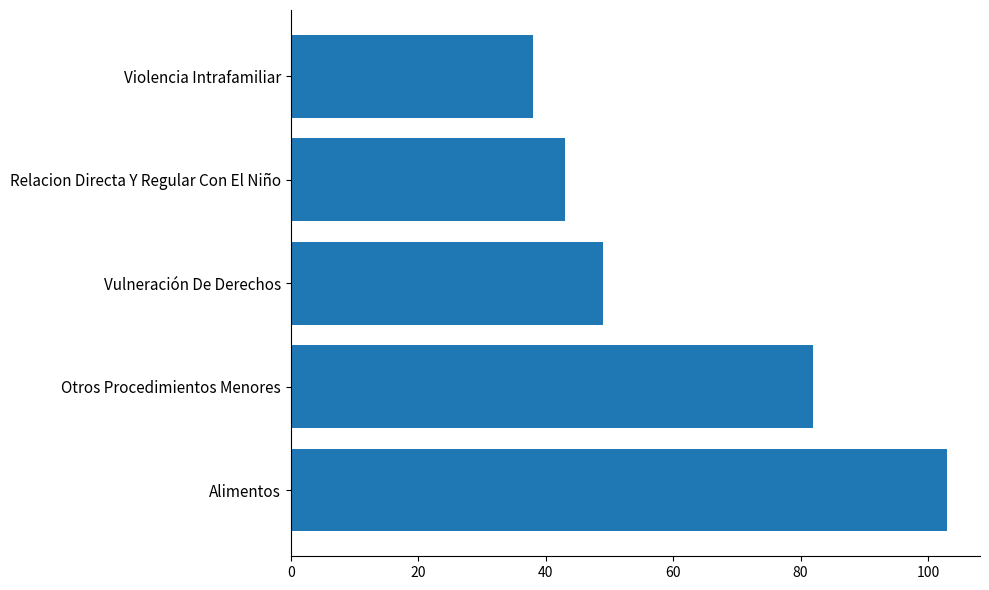

Is it true that the value at Violencia Intrafamiliar is 61?

False